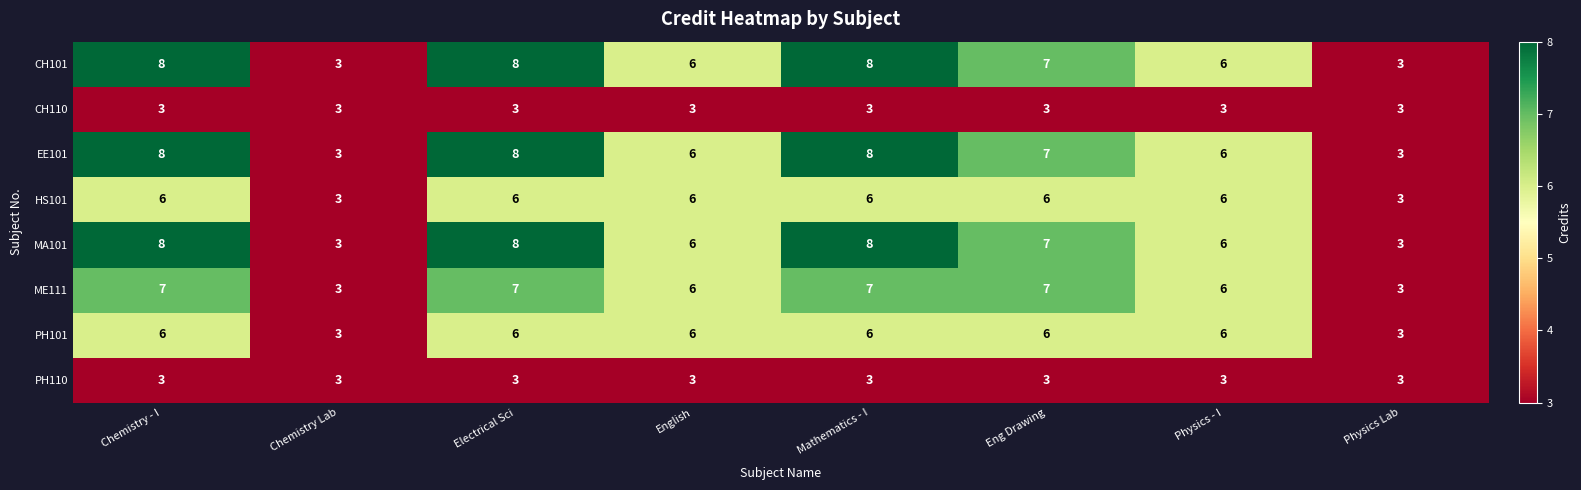

What is the sum of all PH101 values?

42